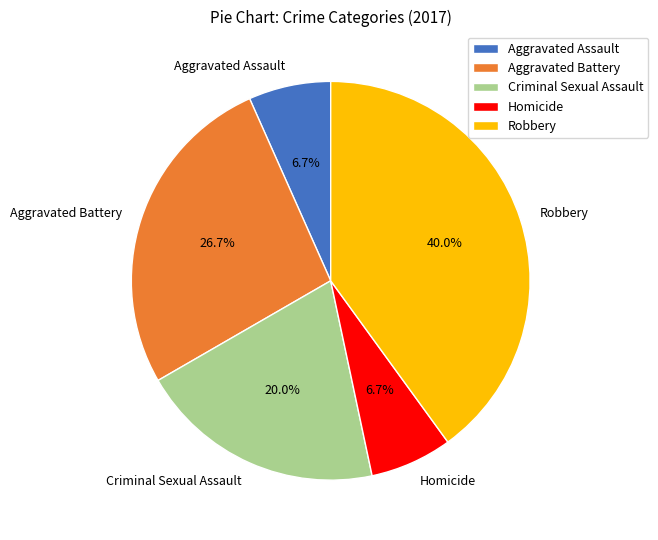

What percentage is the Robbery slice, to the nearest percent?

40%